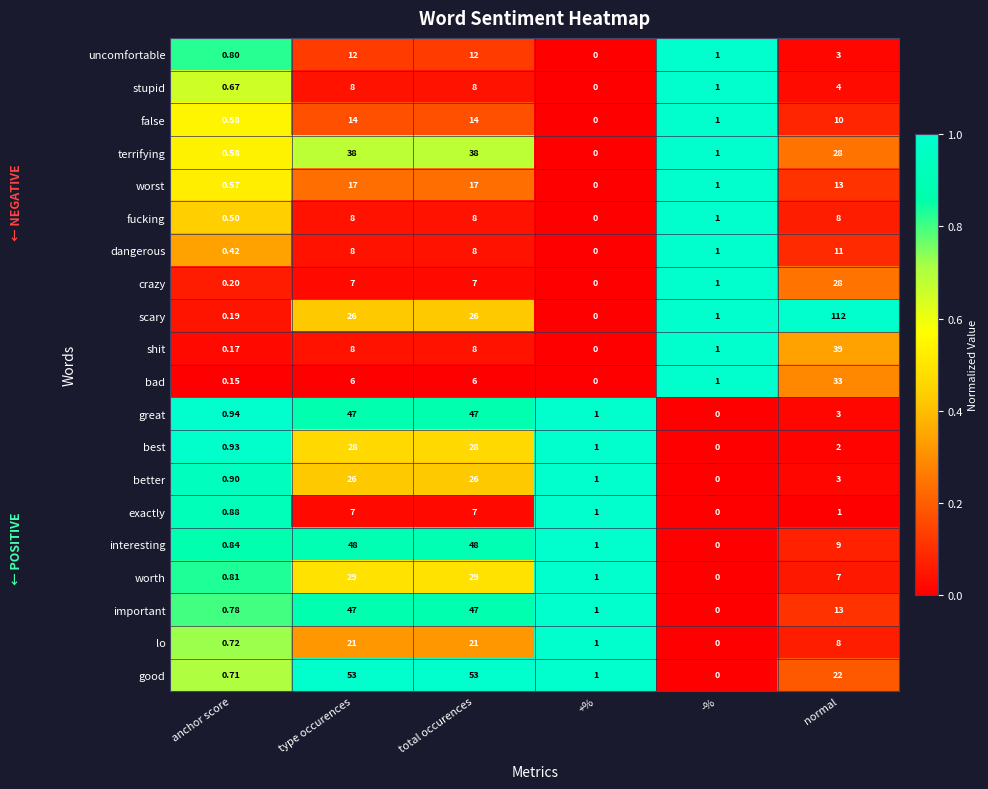

Where is better nearest to the value 13?

normal